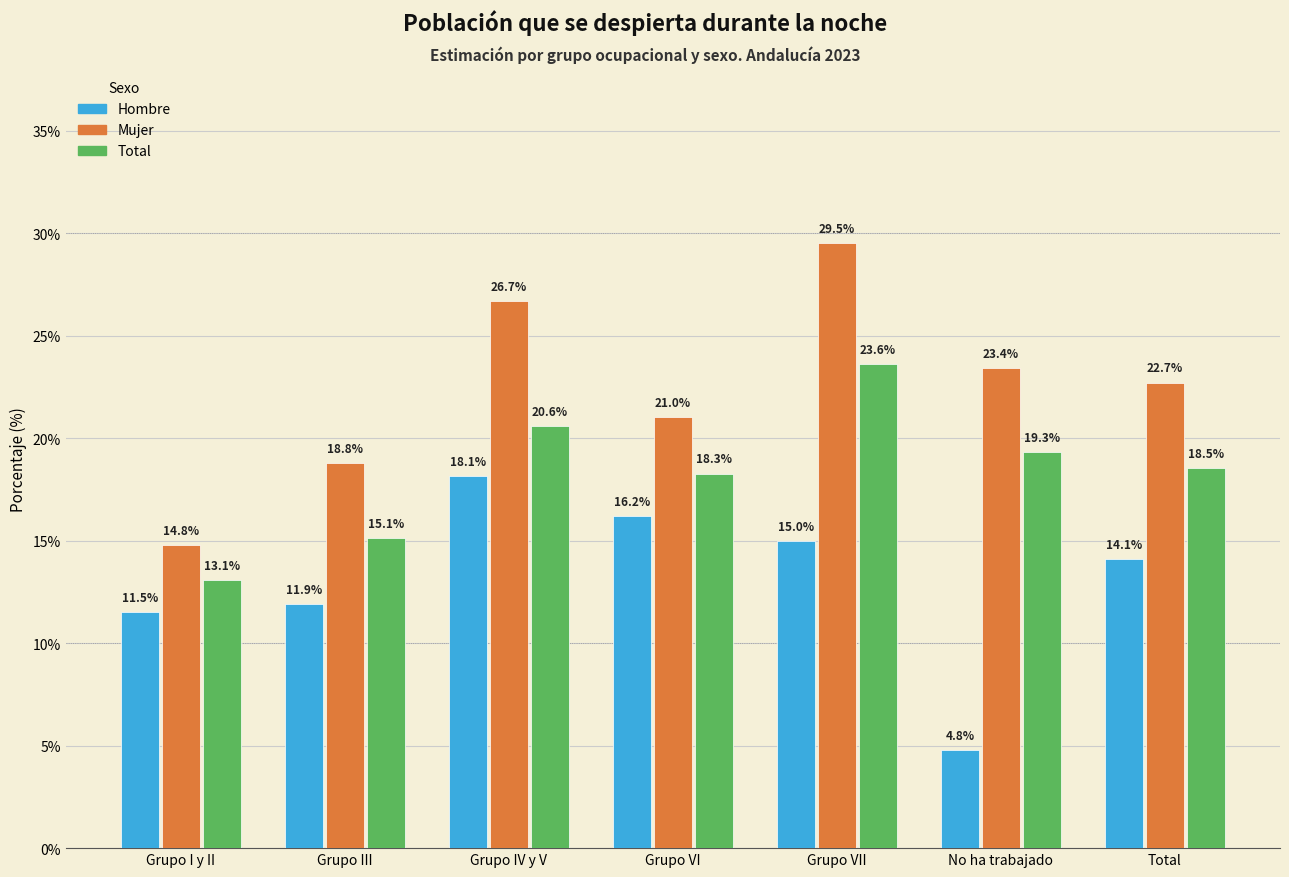

At which label is Total closest to 18?

Grupo VI